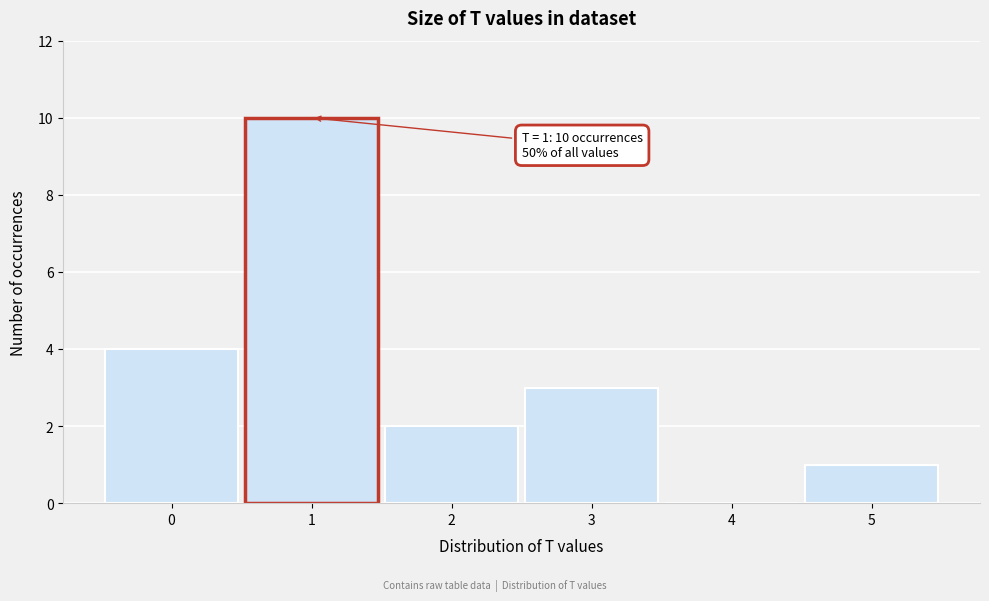

Over which range of the x-axis is the bar tallest?

0.5 to 1.5